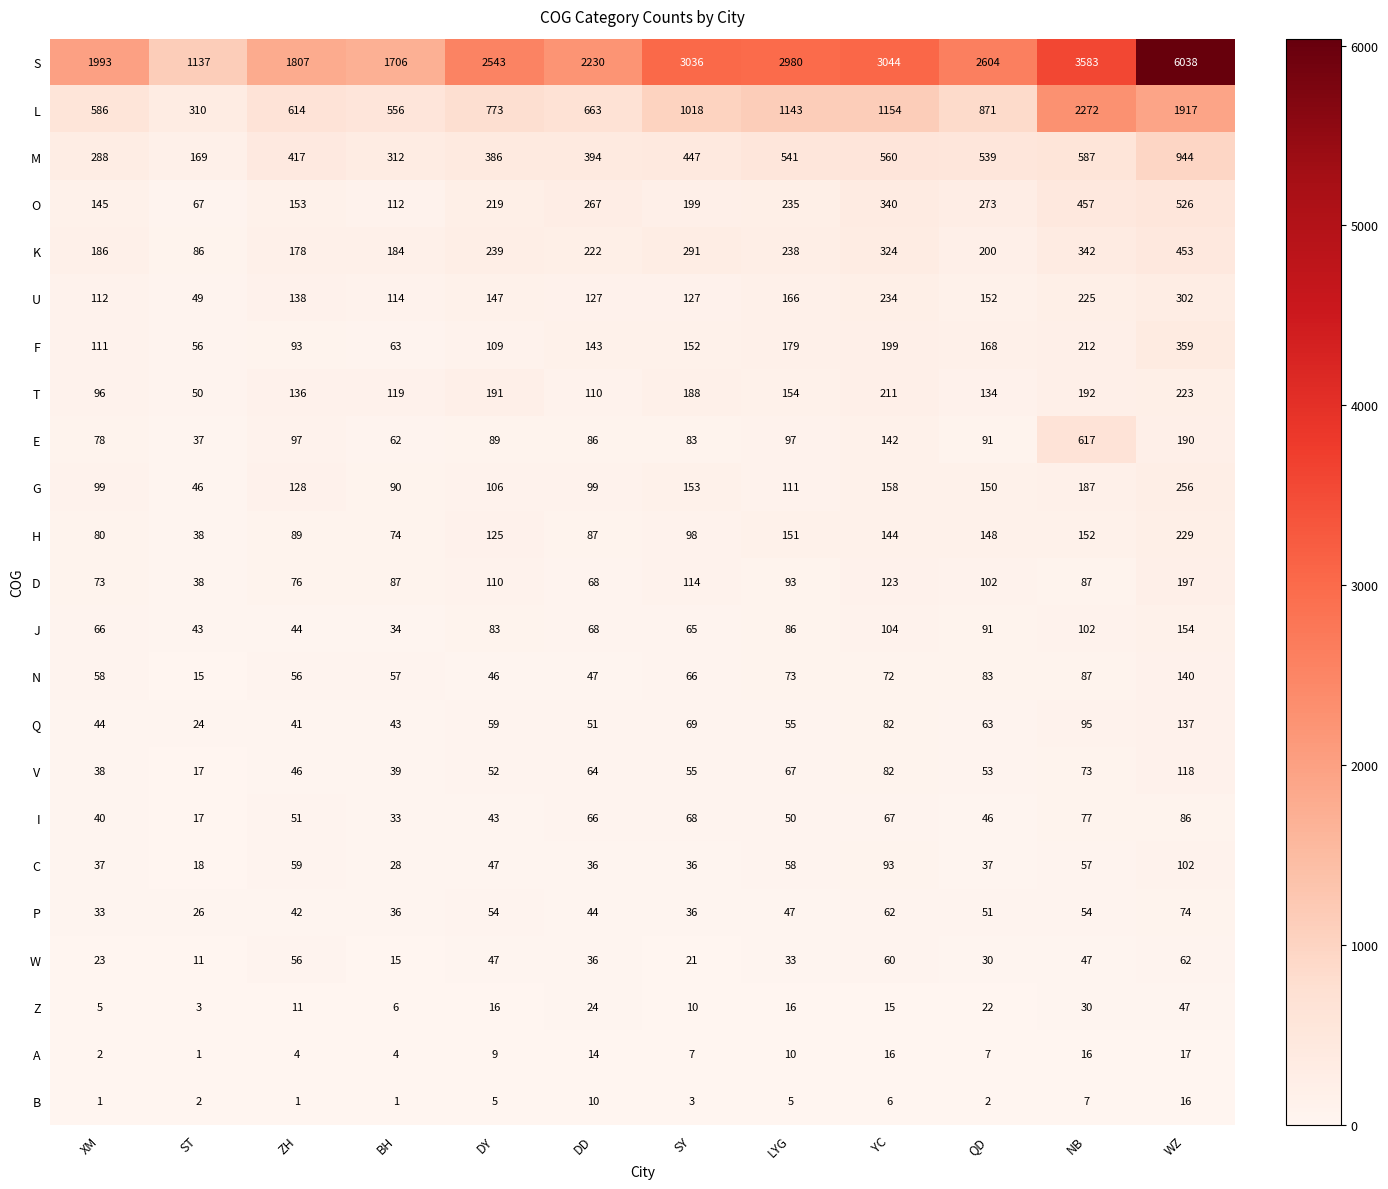

The M series shows 587 at NB. True or false?

True